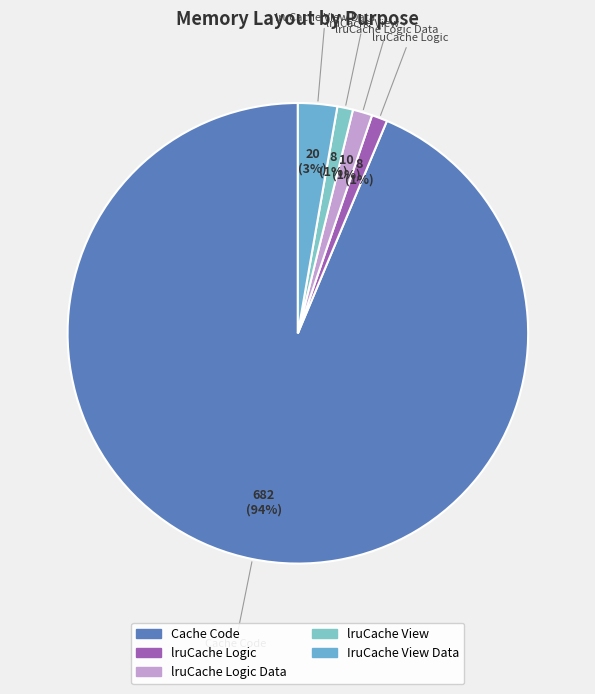

Combined, do lruCache View and IruCache View Data account for over 50%?

No